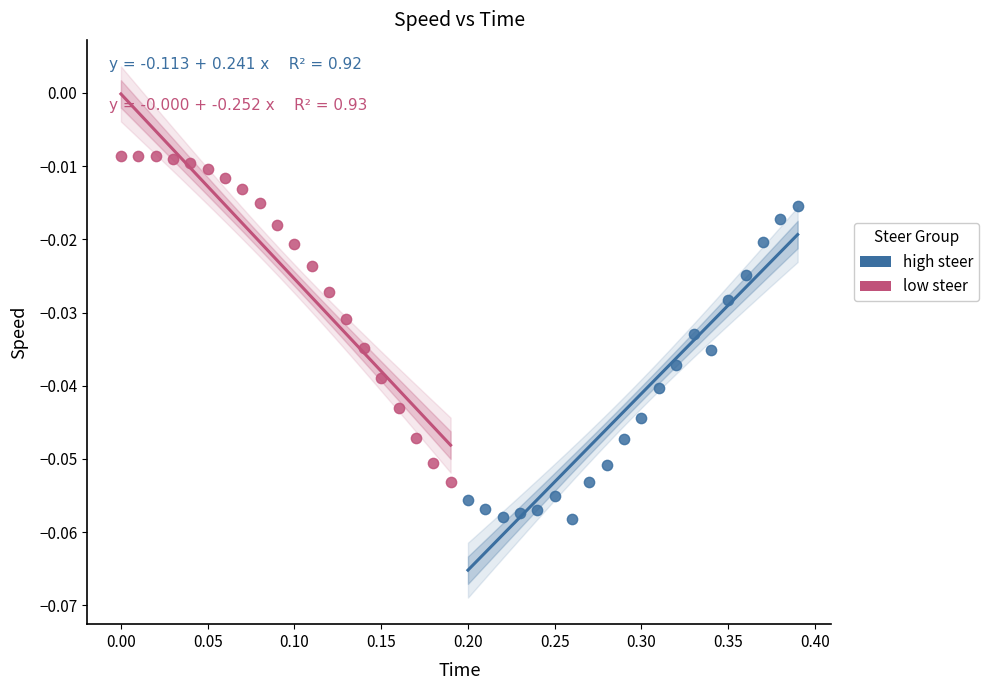

Which series contains the highest Y value?

low steer